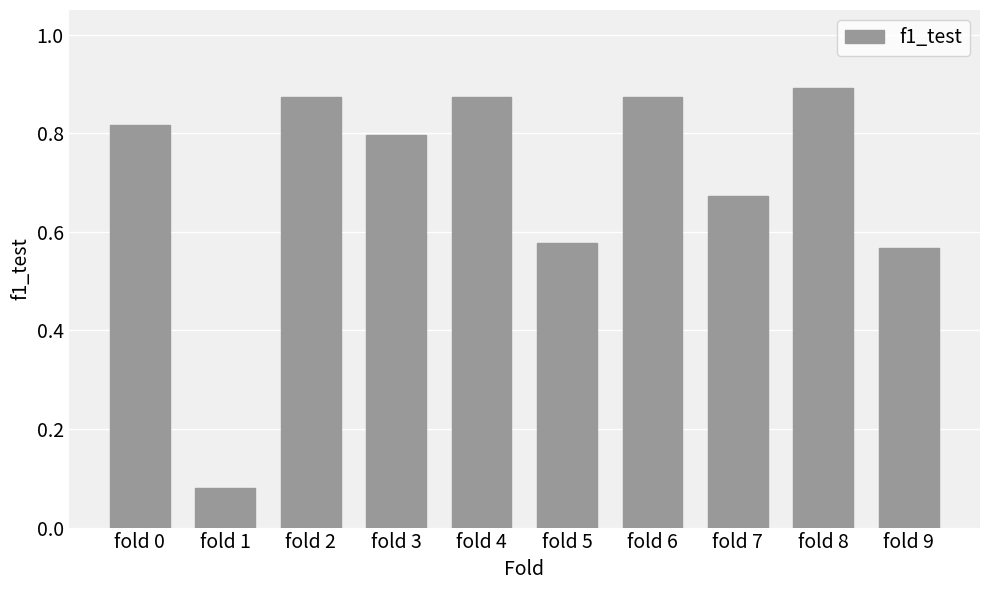

Count the number of data series in this chart.

1